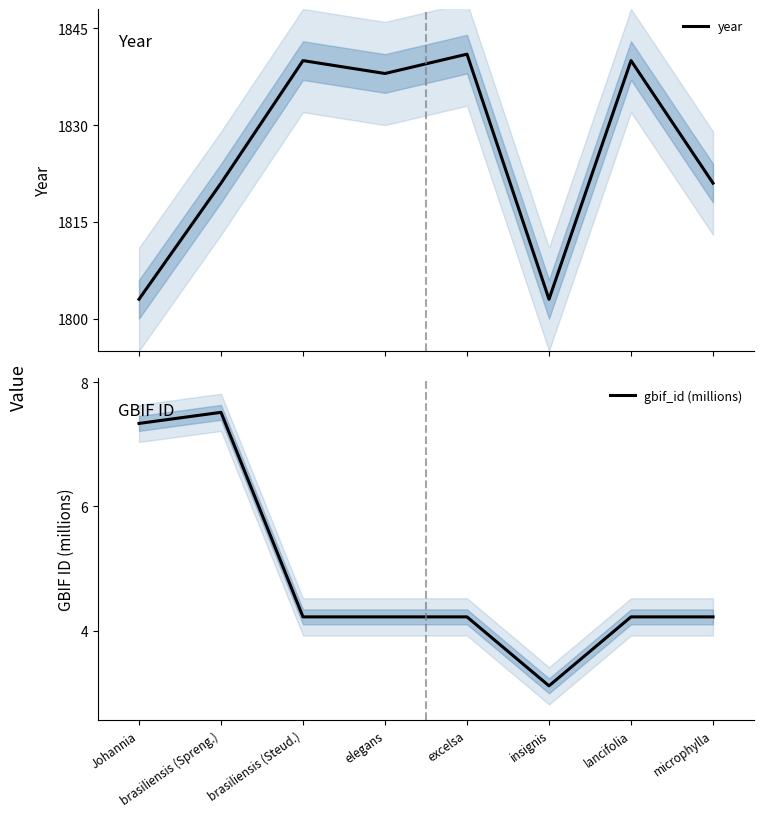

Reading right to left, transcribe all the data shown in this chart.

year: 1821.0	1840.0	1803.0	1841.0	1838.0	1840.0	1821.0	1803.0
gbif_id (millions): 4.2	4.2	3.1	4.2	4.2	4.2	7.5	7.3